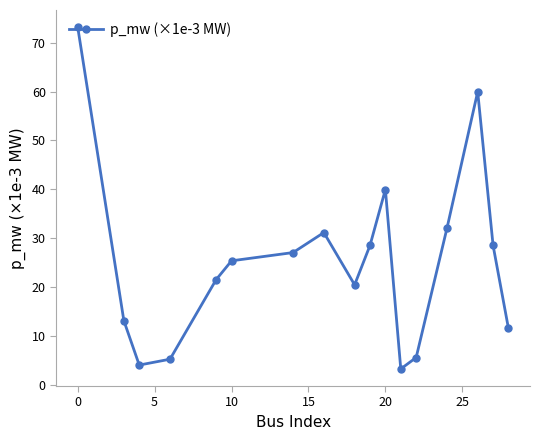

What is the difference between the maximum and minimum values?

69.8